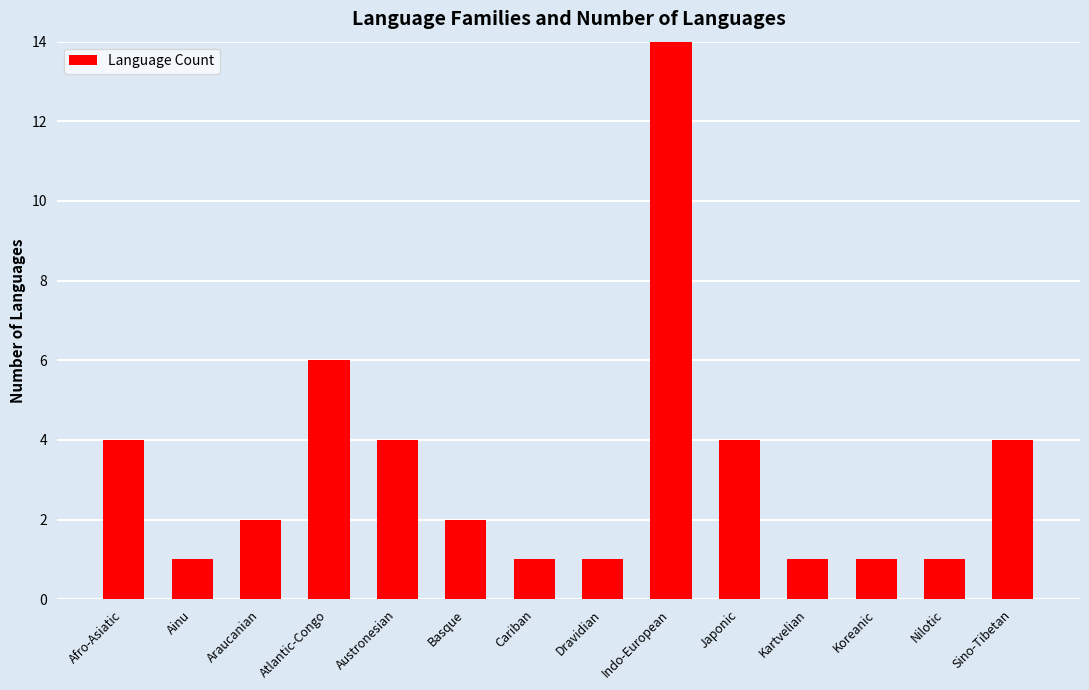

What is the change in value from Kartvelian to Sino-Tibetan?

+3